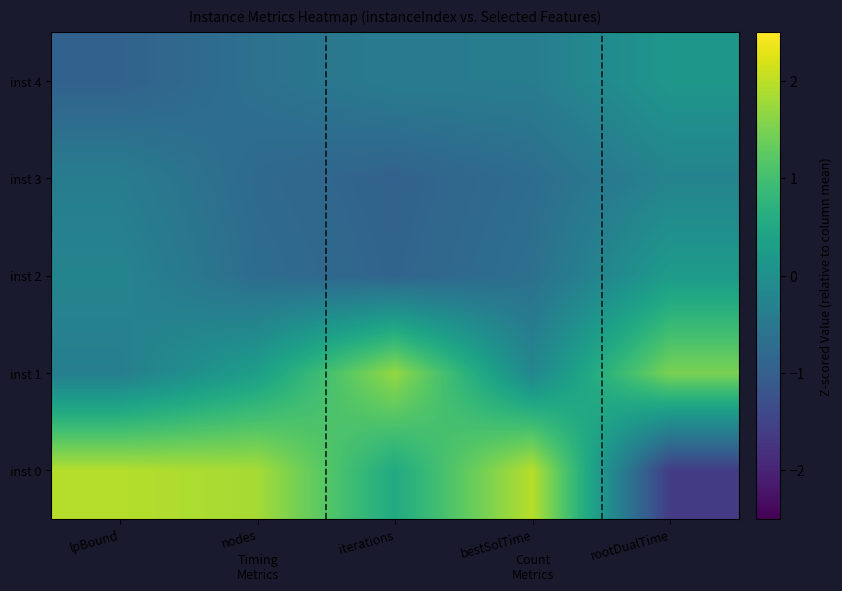

Which label corresponds to the smallest value in the chart?

rootDualTime